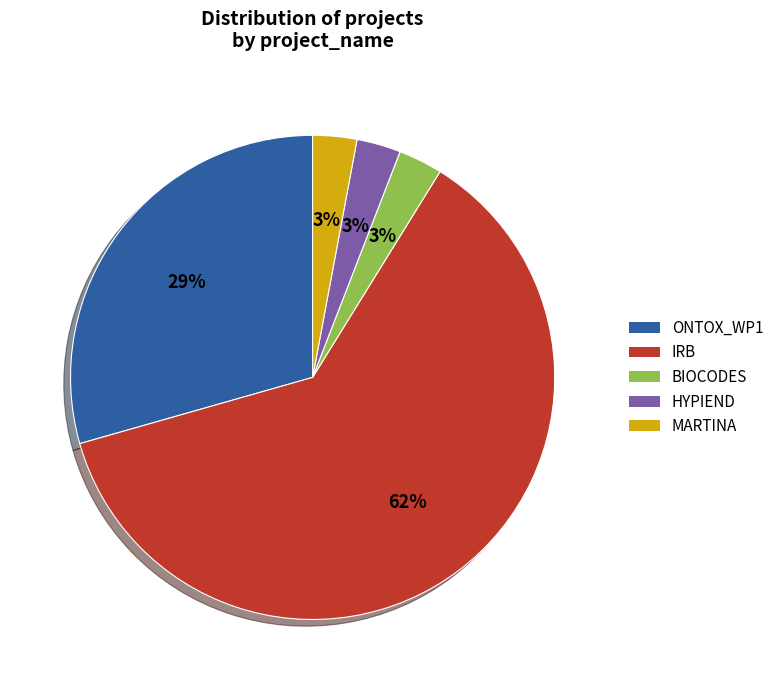

Do HYPIEND and MARTINA together represent more than half of the pie?

No